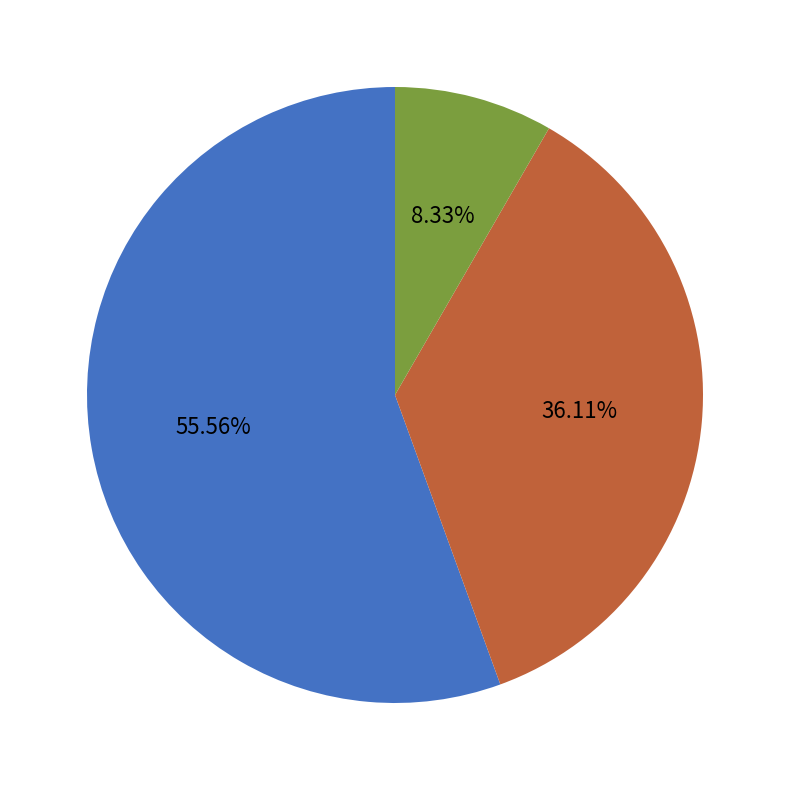

Is there any slice that represents more than half of the pie?

Yes